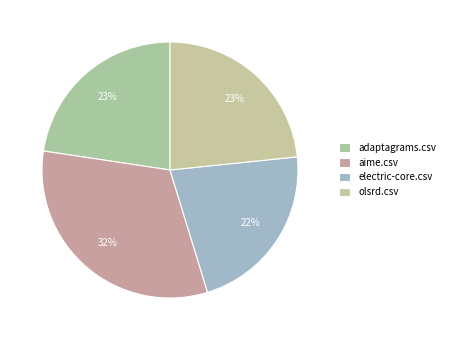

Is it true that aime.csv is 21% of the pie?

False